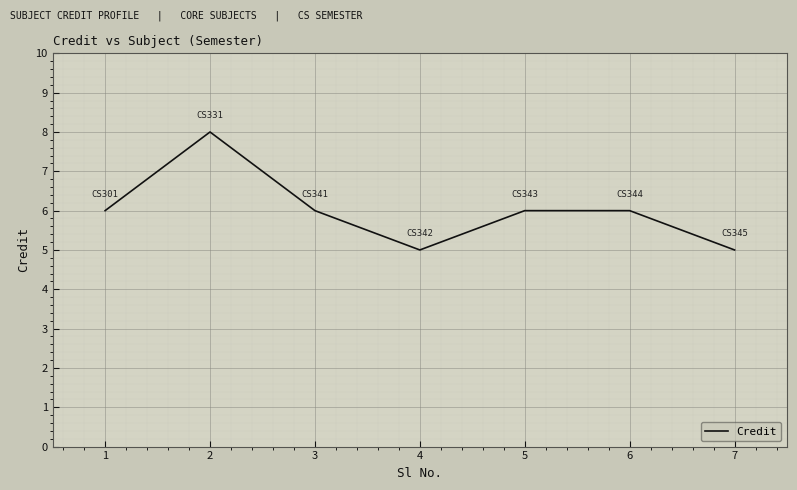

Read the value at 1.

6